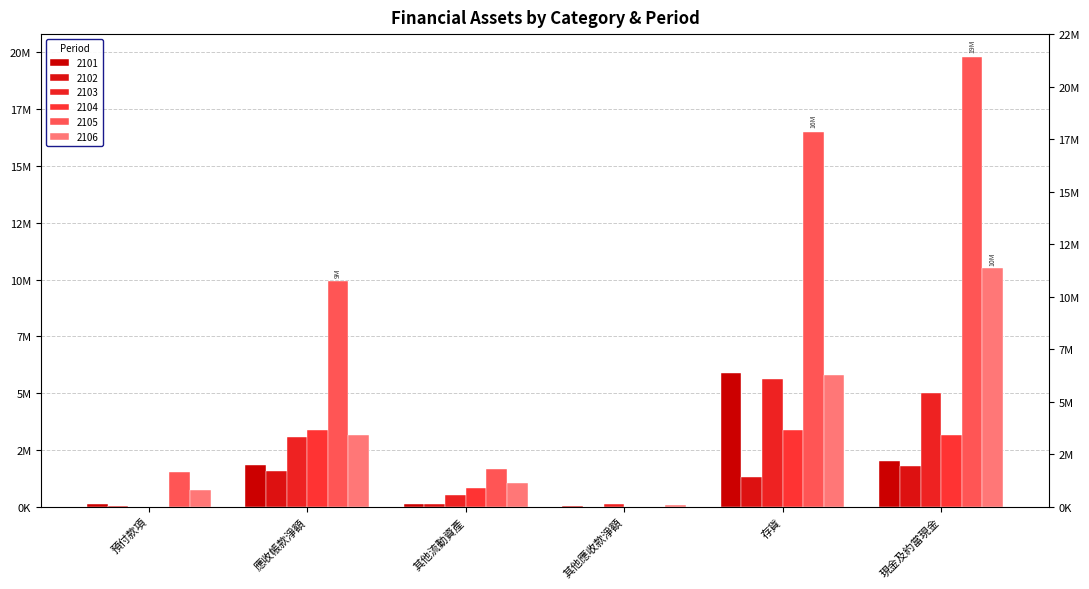

Which category has the highest value across all series?

現金及約當現金